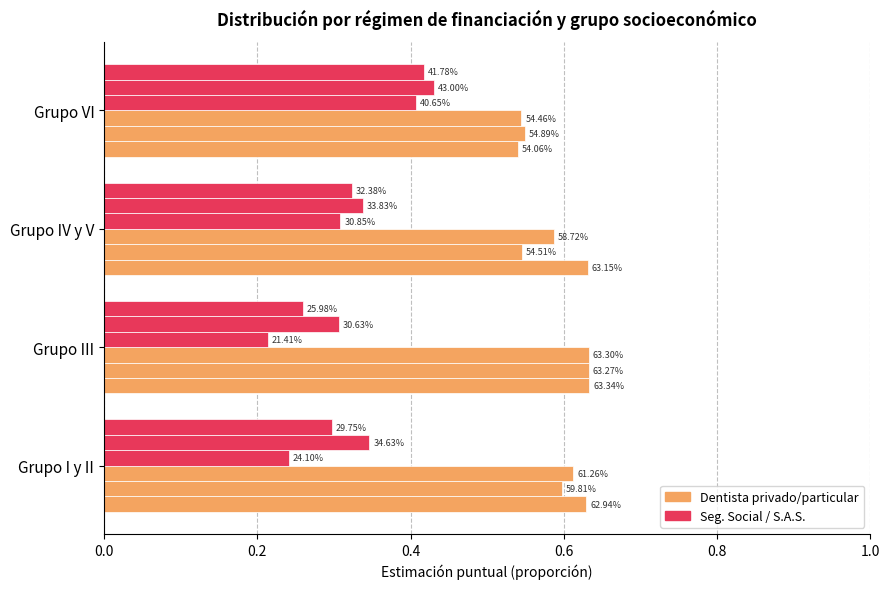

Reading left to right, list all the values displayed in this chart.

Niña - Dentista: 0.6	0.6	0.6	0.5
Niño - Dentista: 0.6	0.6	0.5	0.5
Total - Dentista: 0.6	0.6	0.6	0.5
Niña - Seg. Social: 0.2	0.2	0.3	0.4
Niño - Seg. Social: 0.3	0.3	0.3	0.4
Total - Seg. Social: 0.3	0.3	0.3	0.4